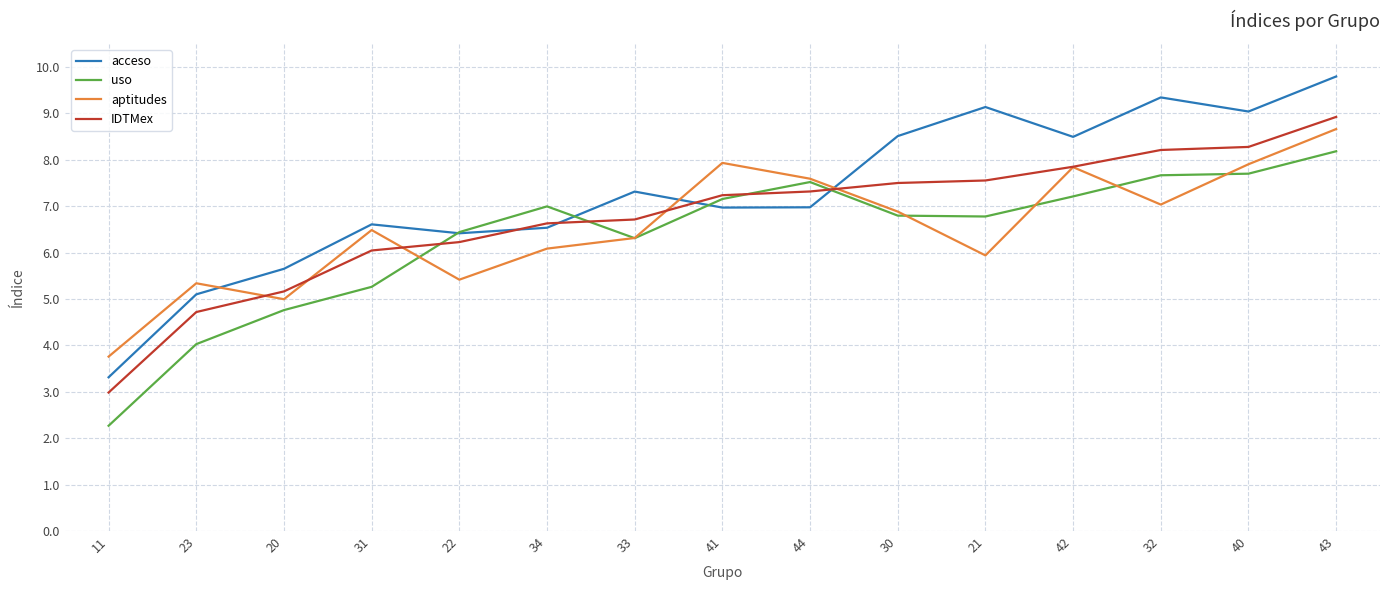

True or false: acceso and aptitudes cross at least once.

True